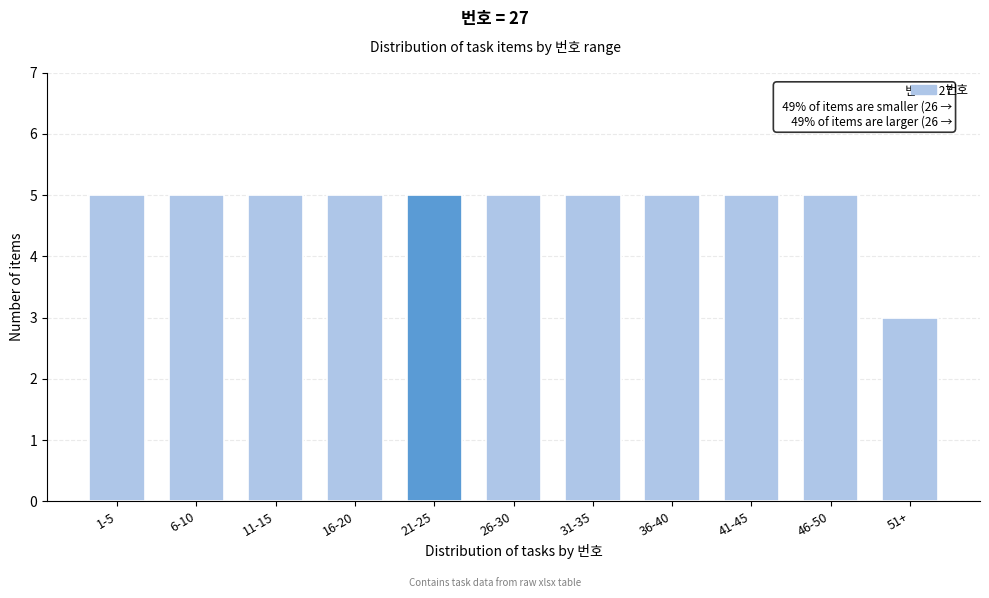

Reading right to left, list all the values displayed in this chart.

3	5	5	5	5	5	5	5	5	5	5